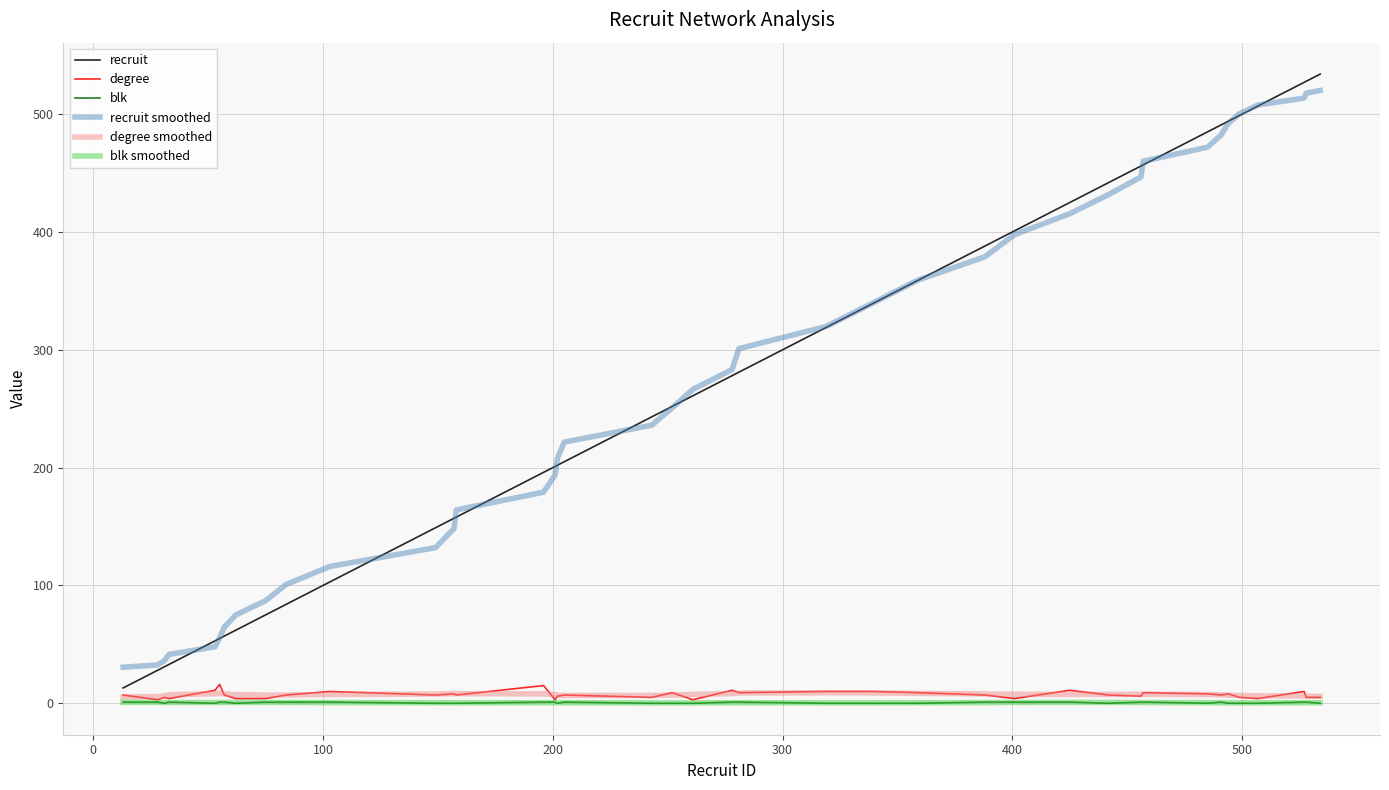

What is the maximum value shown in the chart?

534.0